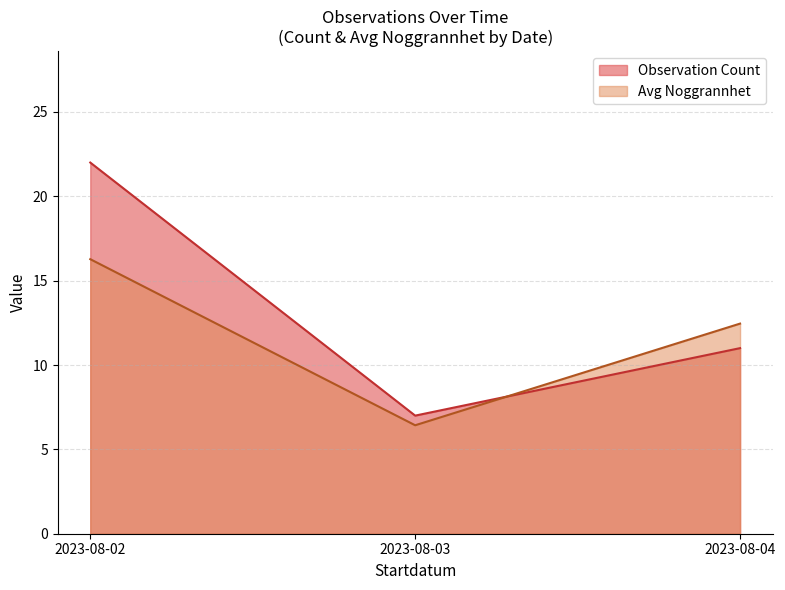

Which category has the lowest value across all series?

2023-08-03